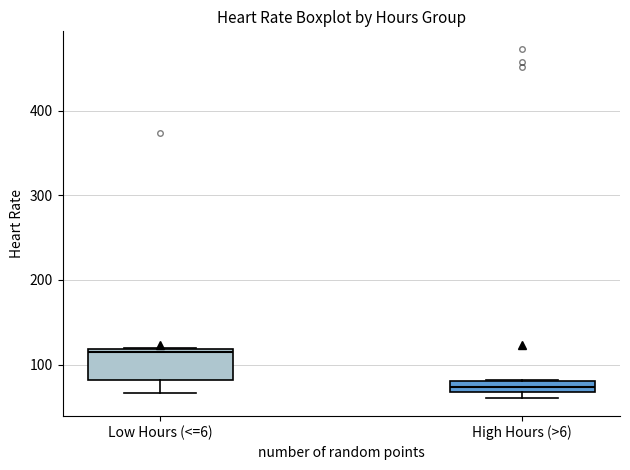

Comparing the boxes themselves (not the whiskers), which one is the tallest?

Low Hours (<=6)